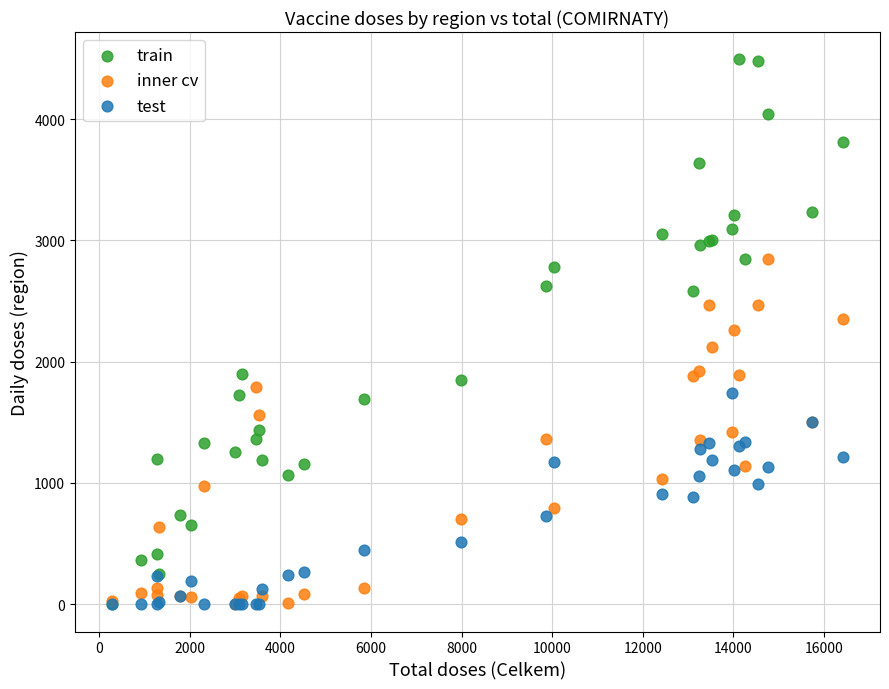

What are all the series names shown in the legend?

train, inner cv, test